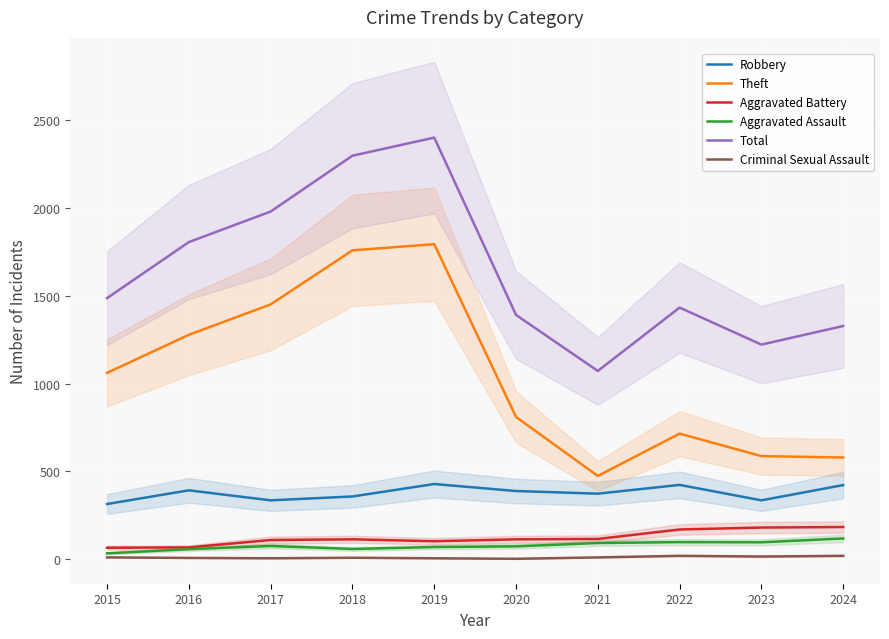

True or false: Theft has more than 0 points higher than both neighbors.

True